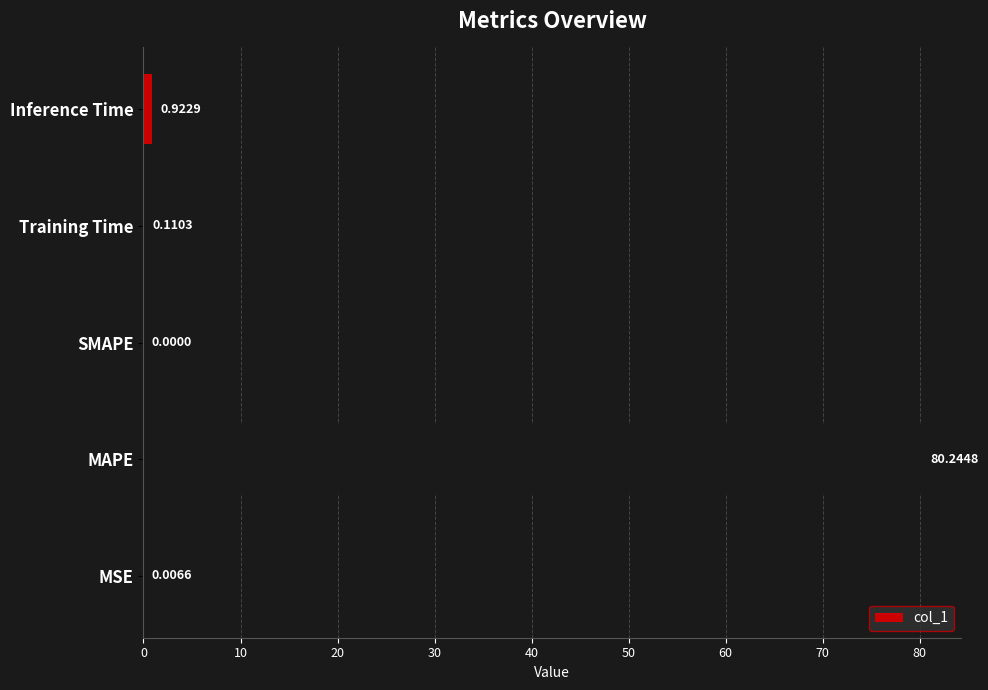

What is the sum of the values at Training Time and Inference Time?

1.0